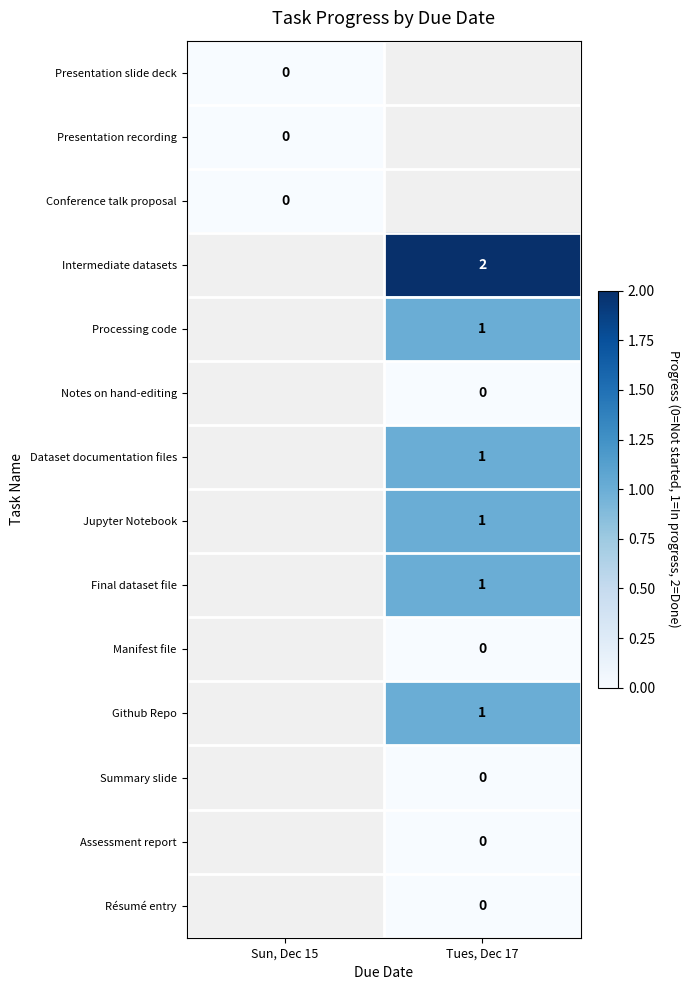

Is it true that Intermediate datasets equals 3 at Tues, Dec 17?

False